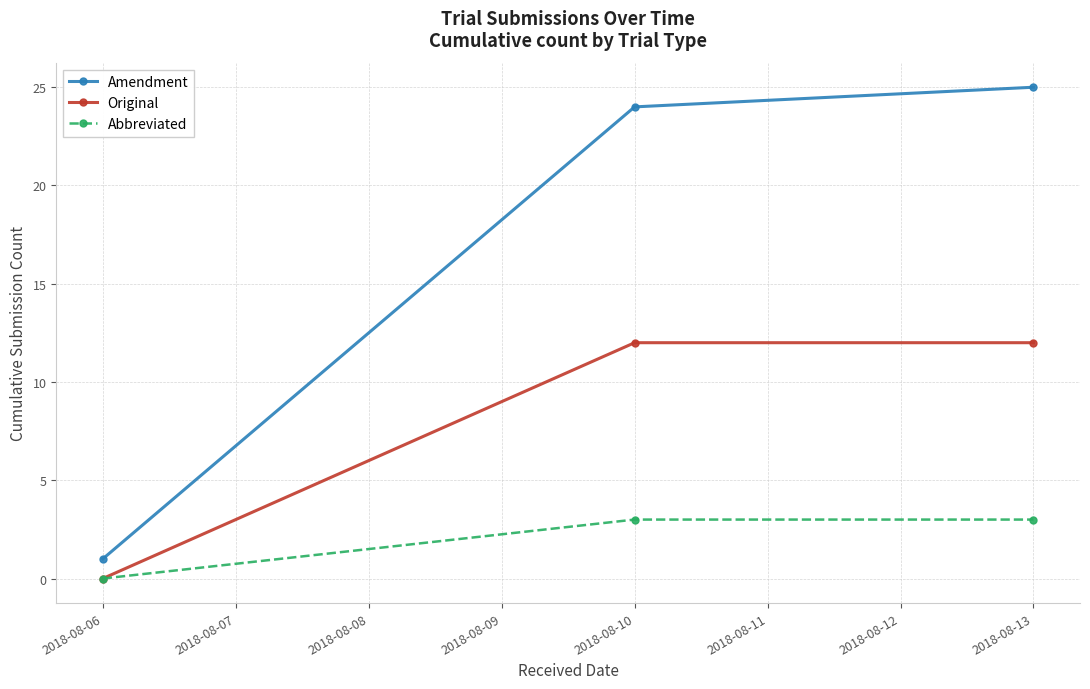

Does the chart have visible grid lines?

Yes